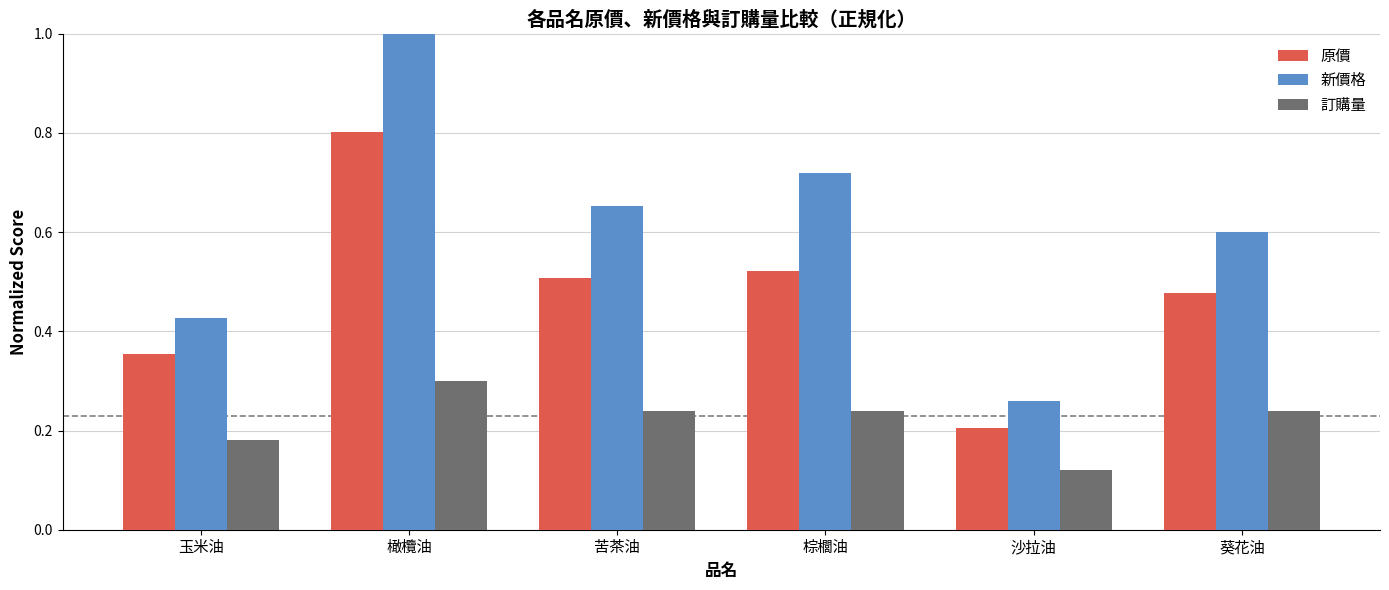

What position from the right is 橄欖油?

5